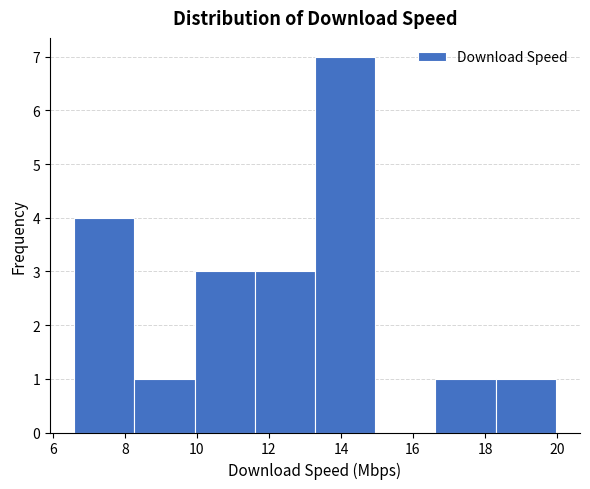

How tall is the bar that spans 8.2 to 10.0 on the x-axis? Neither the bar edges nor the heights are printed on the chart, so give them approximately, as read against the axes.

1